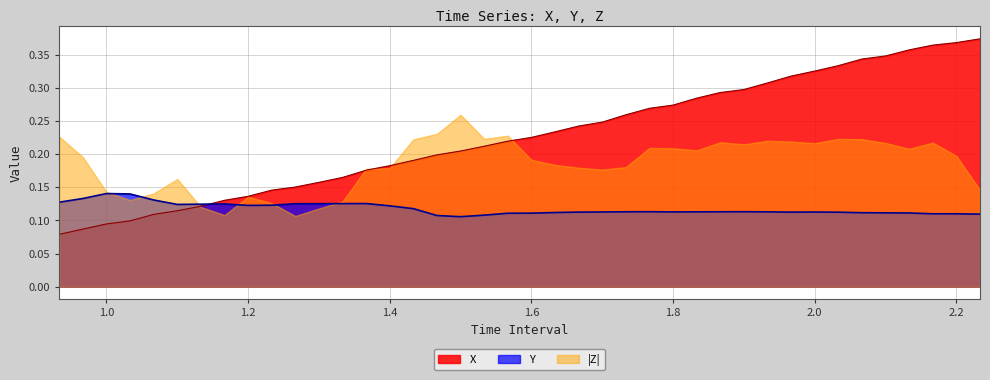

The X series shows 0.3 at 1.933333333333336. True or false?

True